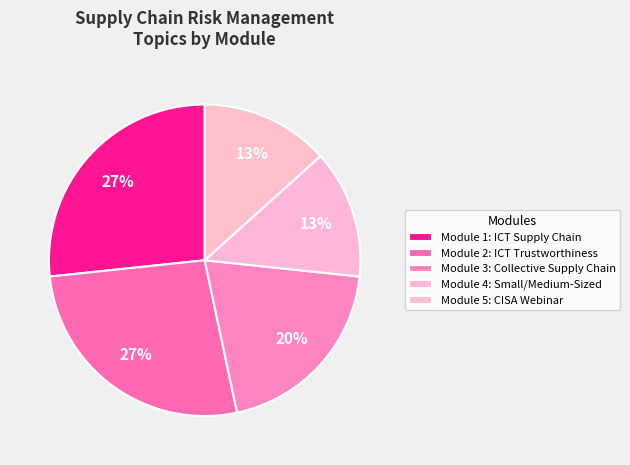

Rank the categories by value from highest to lowest.

Module 1: Understanding ICT Supply Chain, Module 2: Assessing ICT Trustworthiness, Module 3: Building Collective Supply Chain, Module 4: Securing Small and Medium-Sized, Module 5: CISA Webinar